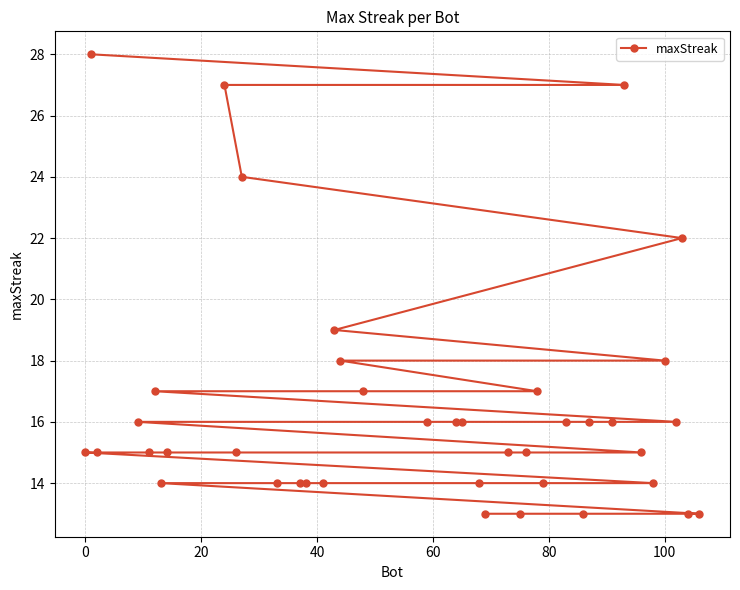

How many data points does each series have?

40